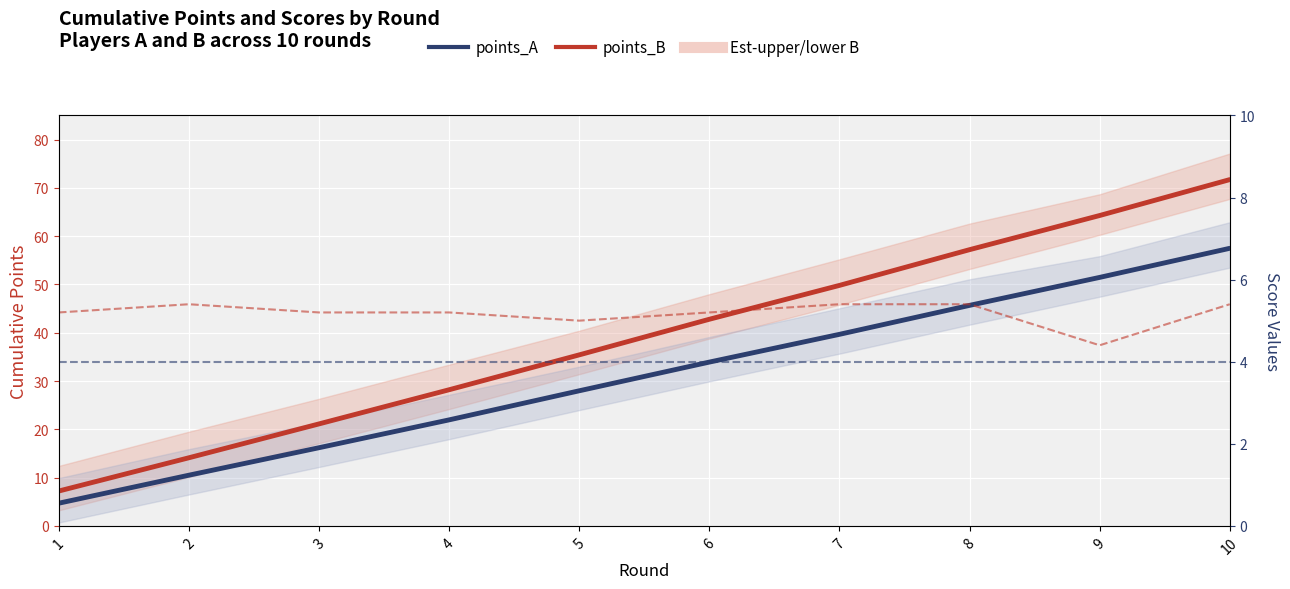

True or false: points_A has a value of 95.1 at 10.

False